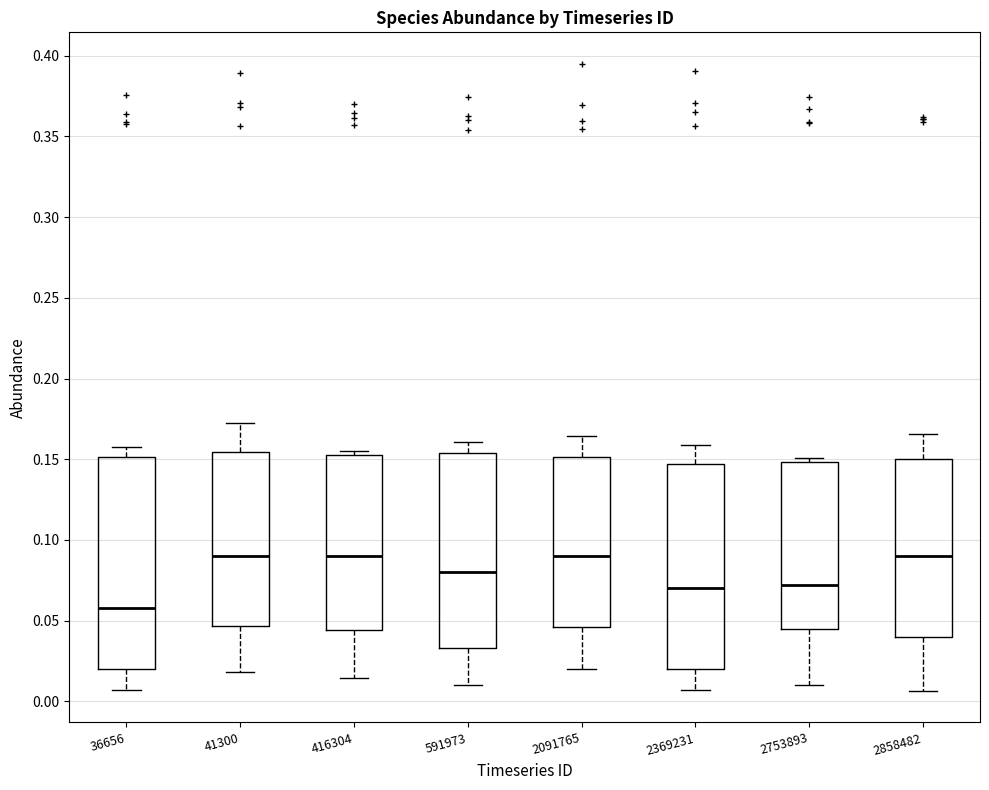

Where does the lower whisker of the box at x = 41300 end on the y-axis? The values are not printed on the chart, so give them approximately, as read against the axis.

0.020